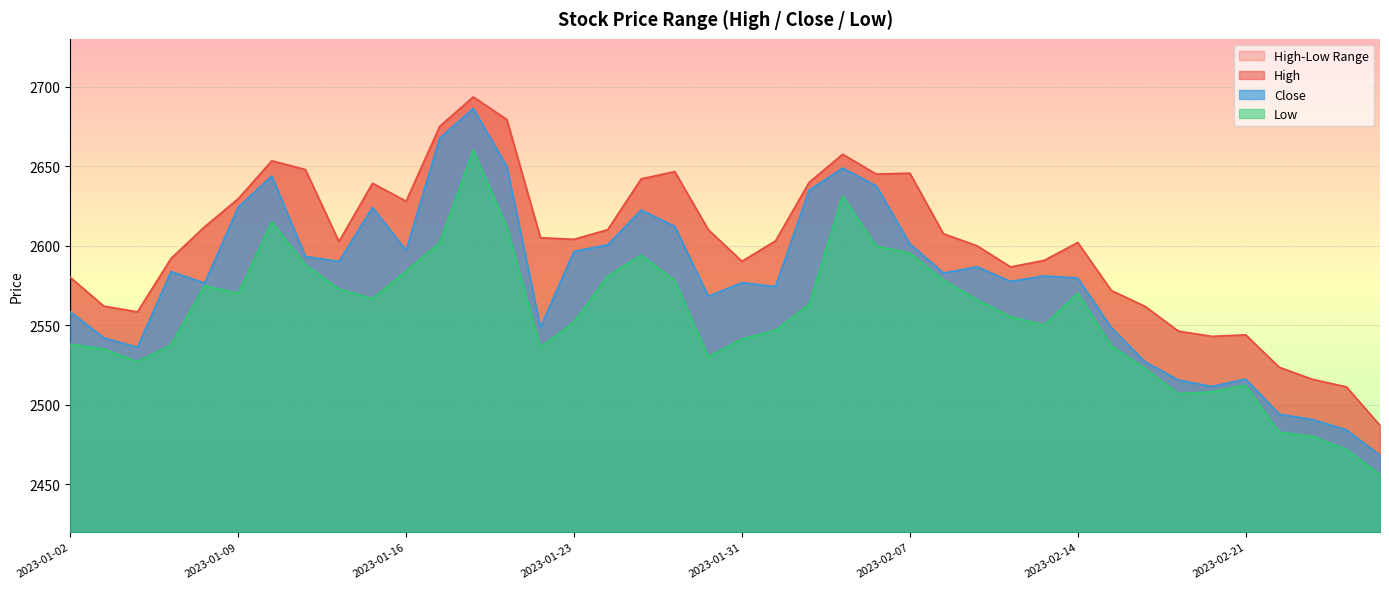

At which label does Close reach its minimum?

2023-02-27